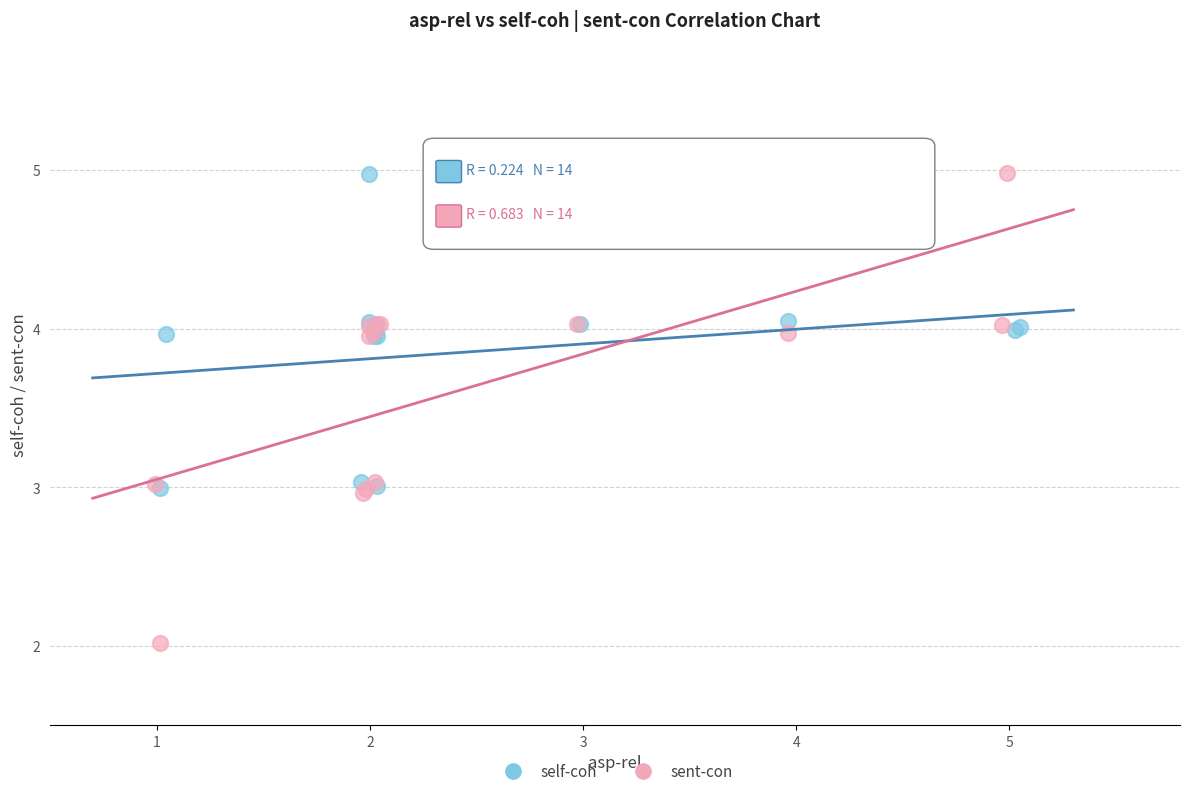

Which series has the largest Y range (max minus min)?

sent-con